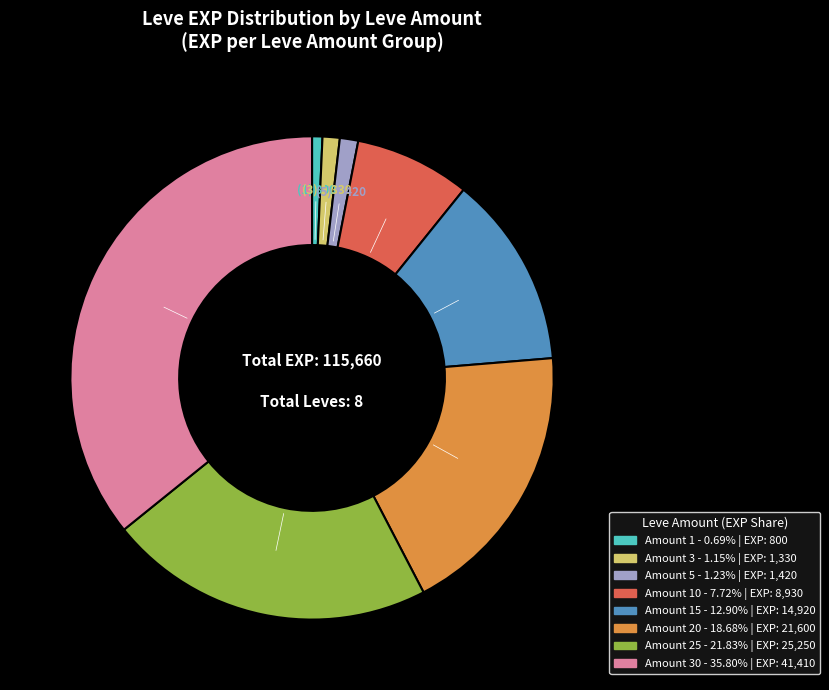

Is there a majority slice in this chart?

No